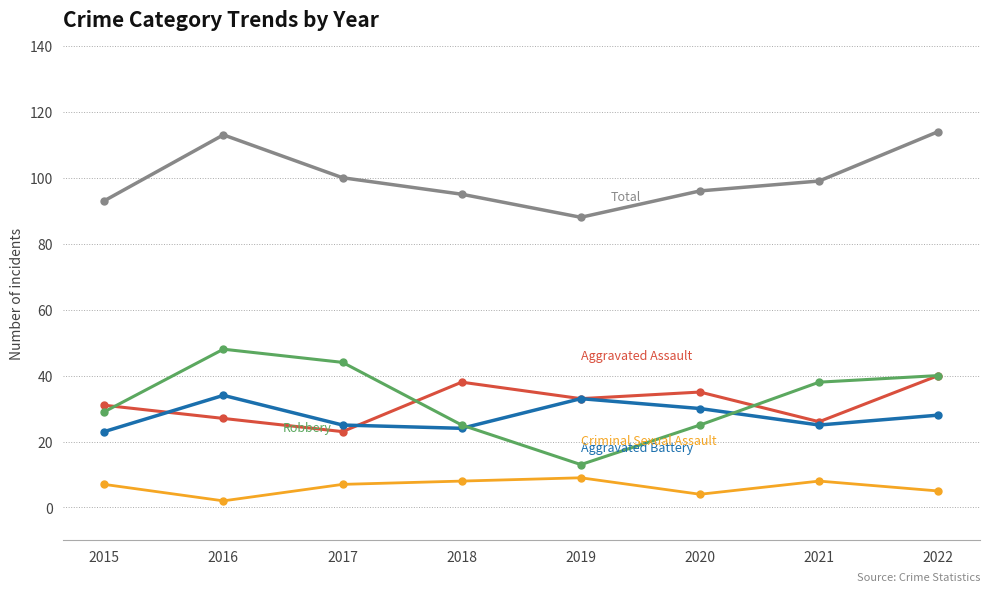

What is the total value across all series at 2016?

224